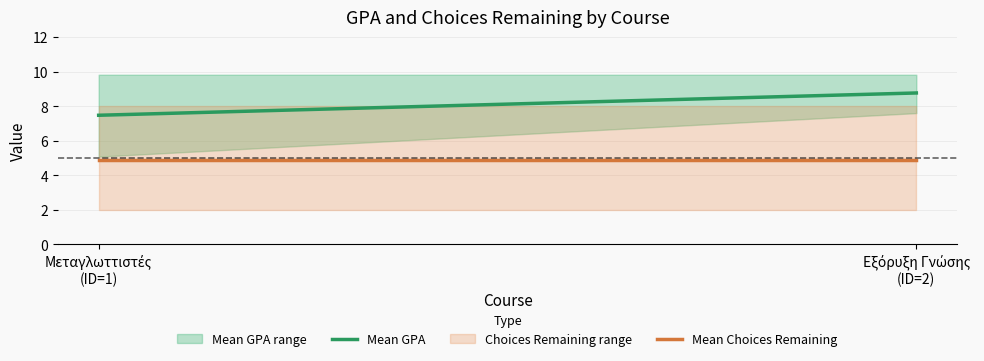

Reading left to right, what are all the values shown in this chart?

Mean GPA: Μεταγλωττιστές
(ID=1)=7.5	Εξόρυξη Γνώσης
(ID=2)=8.8
Mean Choices Remaining: Μεταγλωττιστές
(ID=1)=4.9	Εξόρυξη Γνώσης
(ID=2)=4.9